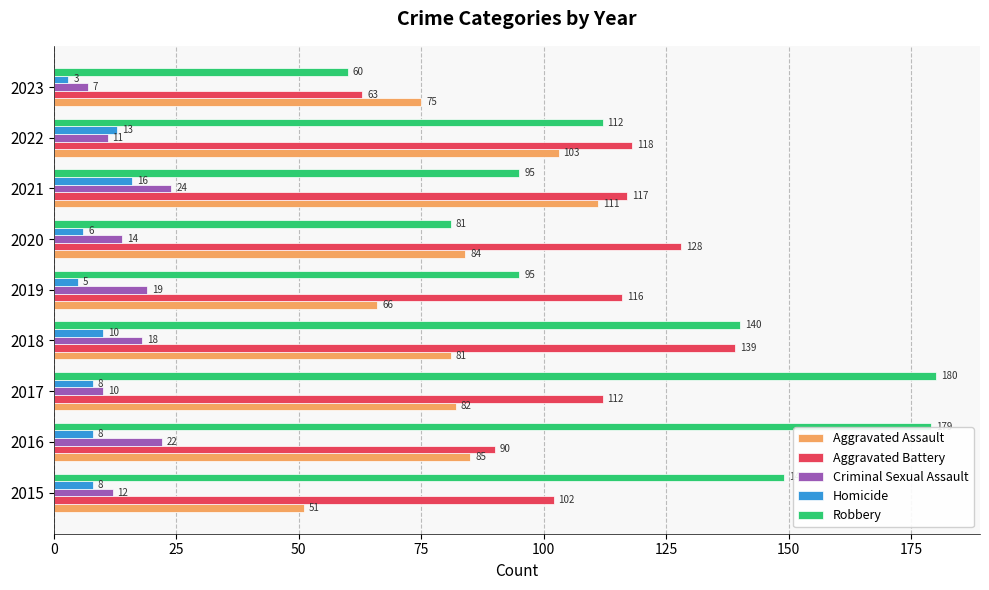

Is it true that Homicide equals 8 at 2021?

False